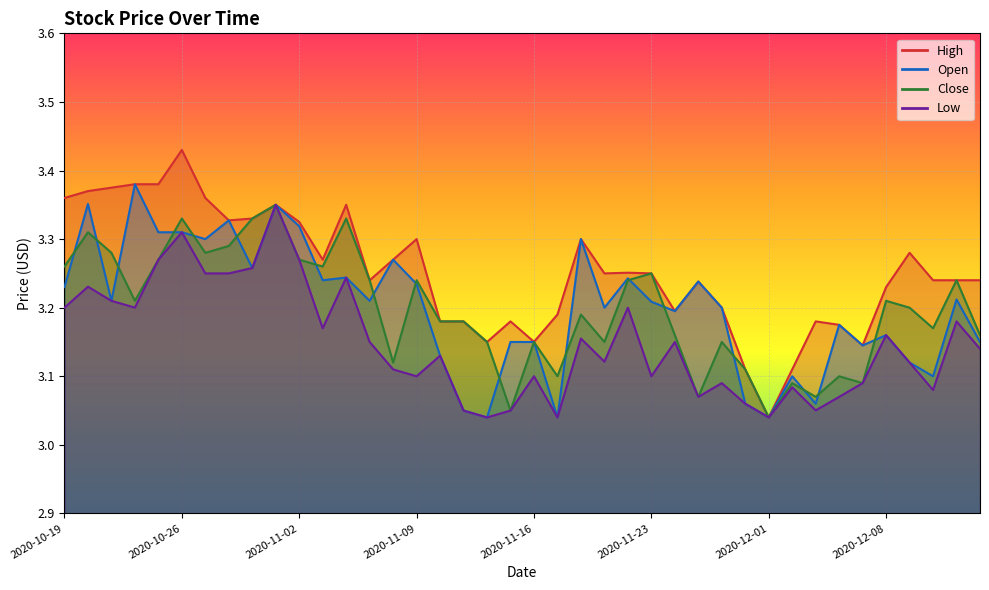

What is the approximate value of Close at 2020-12-03?

3.1